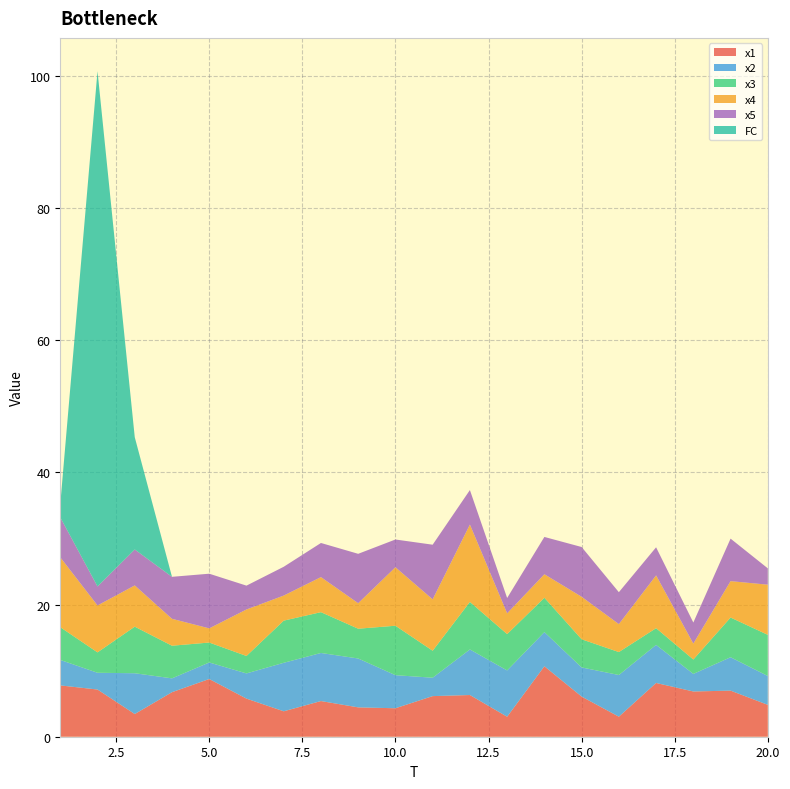

Reading right to left, extract all data points from this chart.

x1: 4.8	7.0	6.8	8.1	3.0	6.1	10.7	3.0	6.3	6.1	4.3	4.4	5.4	3.8	5.8	8.7	6.7	3.4	7.1	7.8
x2: 4.4	5.1	2.7	5.8	6.3	4.4	5.2	7.0	6.9	2.8	5.0	7.4	7.3	7.3	3.8	2.5	2.1	6.2	2.5	3.9
x3: 6.2	6.0	2.2	2.5	3.5	4.3	5.2	5.5	7.2	4.1	7.5	4.5	6.2	6.4	2.6	3.0	4.9	7.1	3.1	5.0
x4: 7.6	5.5	2.4	8.0	4.2	6.4	3.6	3.1	11.7	7.8	8.9	3.9	5.3	3.8	7.0	2.1	4.1	6.2	7.1	10.6
x5: 2.5	6.4	3.2	4.3	4.8	7.5	5.6	2.3	5.2	8.3	4.2	7.5	5.2	4.4	3.6	8.3	6.4	5.4	2.9	6.1
FC: 0.0	0.0	0.0	0.0	0.0	0.0	0.0	0.0	0.0	0.0	0.0	0.0	0.0	0.0	0.0	0.0	0.0	17.0	78.0	2.0